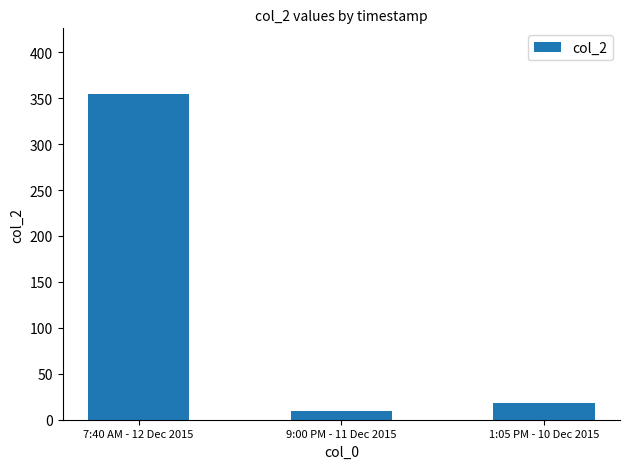

What is the label of the 2nd bar from the left?

9:00 PM - 11 Dec 2015